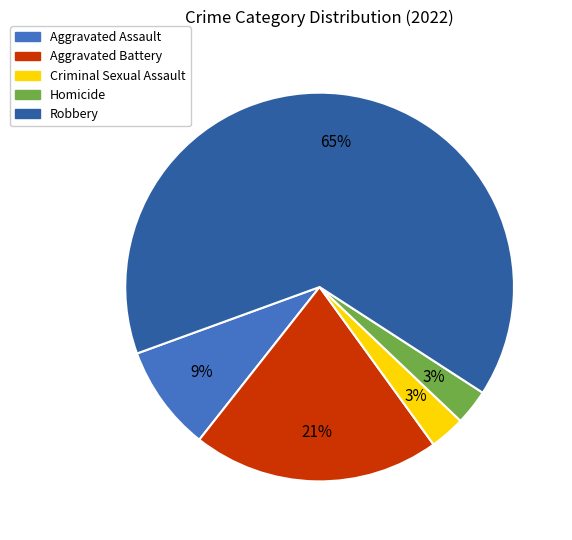

Combined, do Homicide and Aggravated Battery account for over 50%?

No